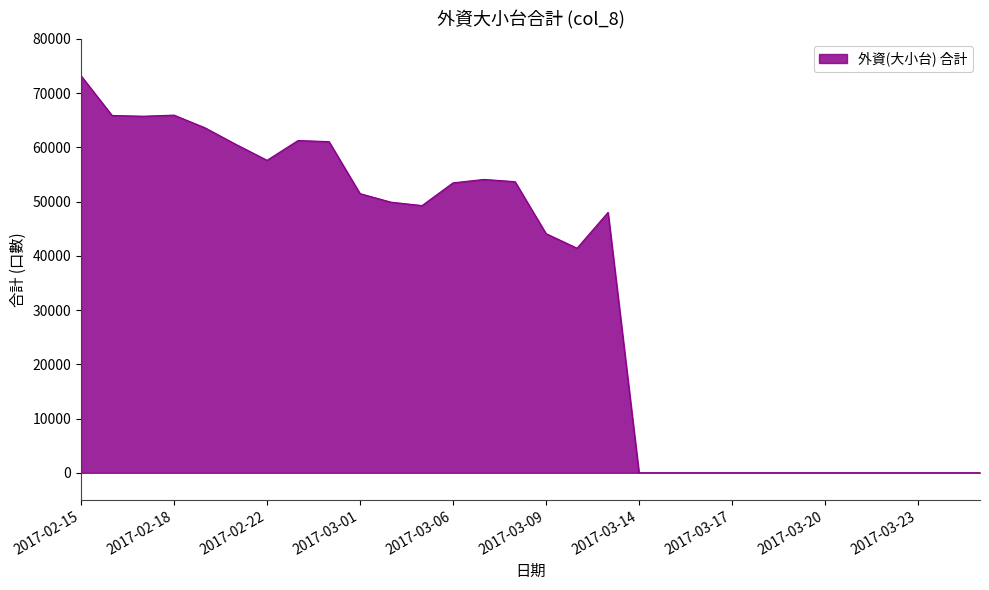

True or false: there are more than 0 points higher than both neighbors.

True